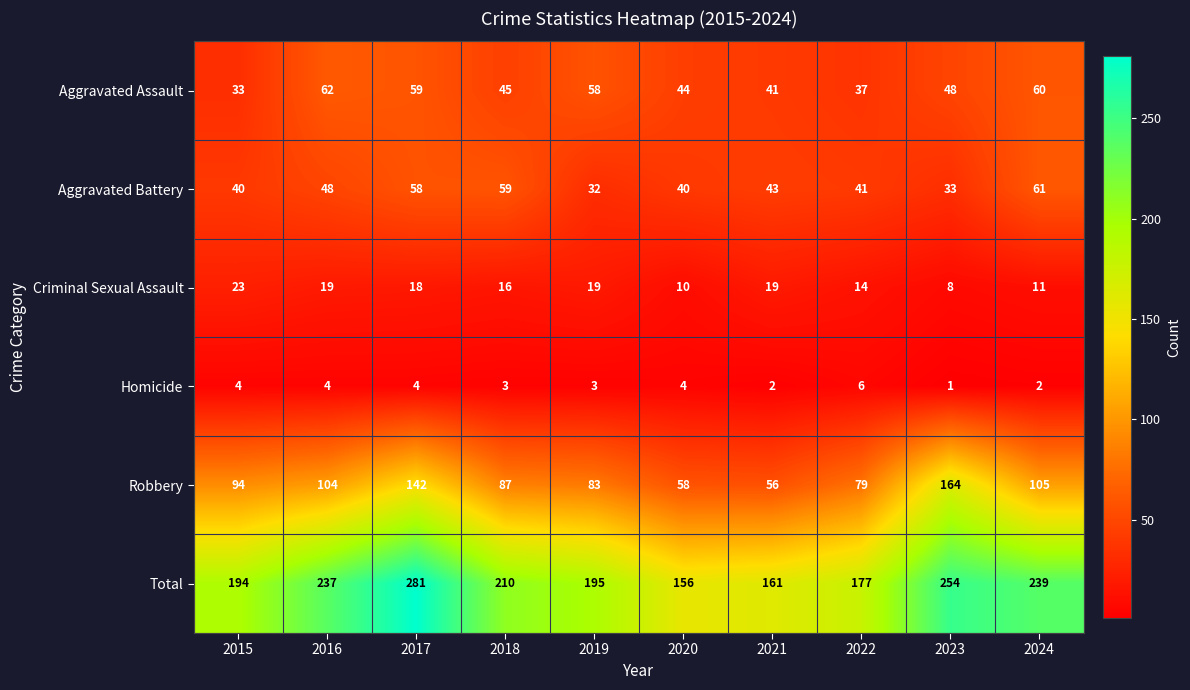

Which label corresponds to the smallest value in the chart?

2023